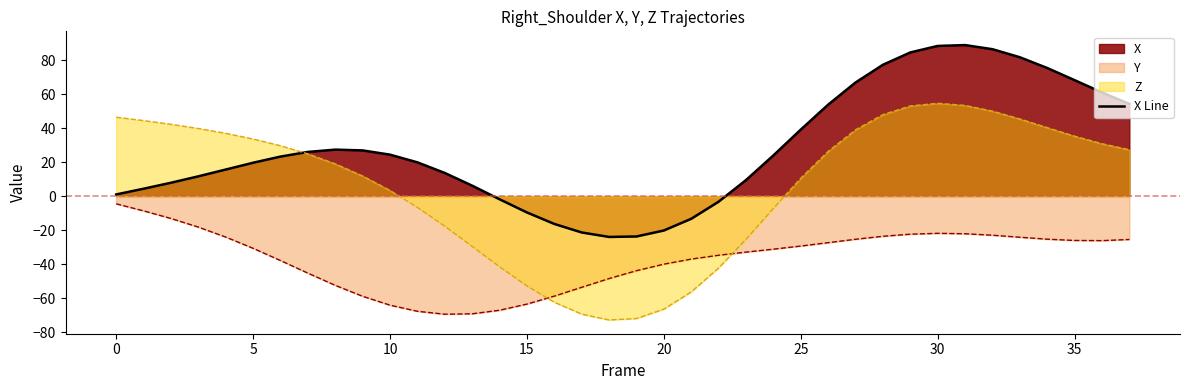

How many data points does each series have?

38